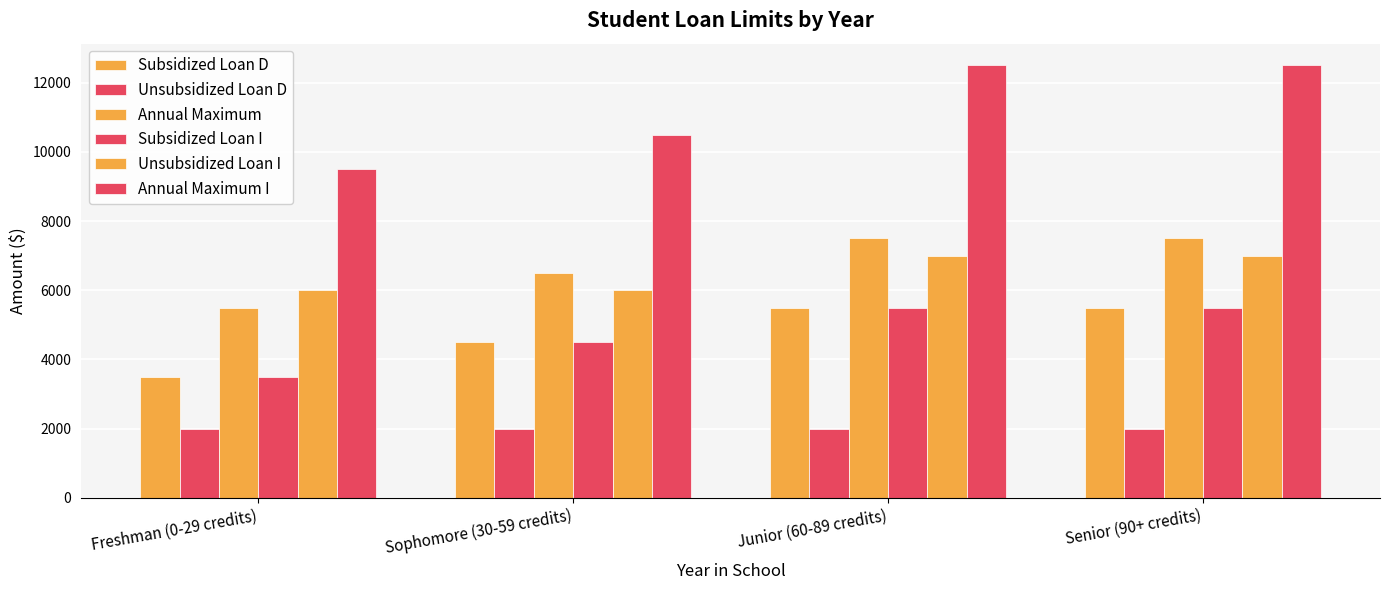

How many groups of bars are there?

4